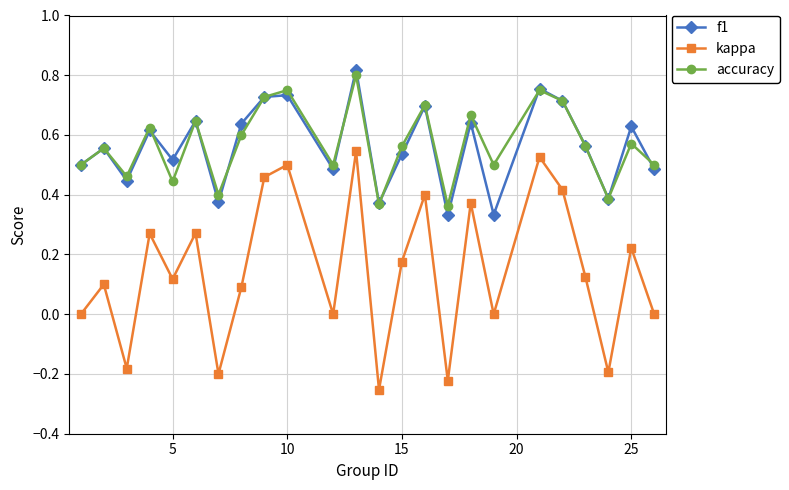

Which series has the largest range (max minus min)?

kappa